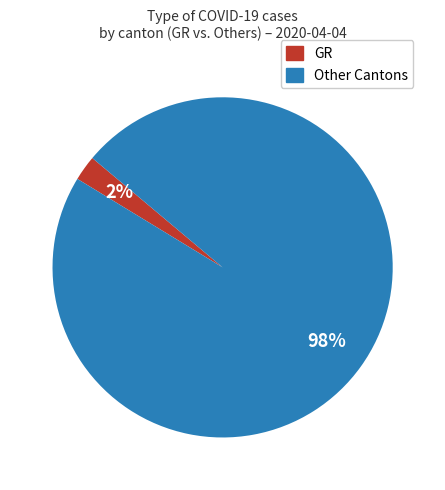

Does any single category account for the majority?

Yes